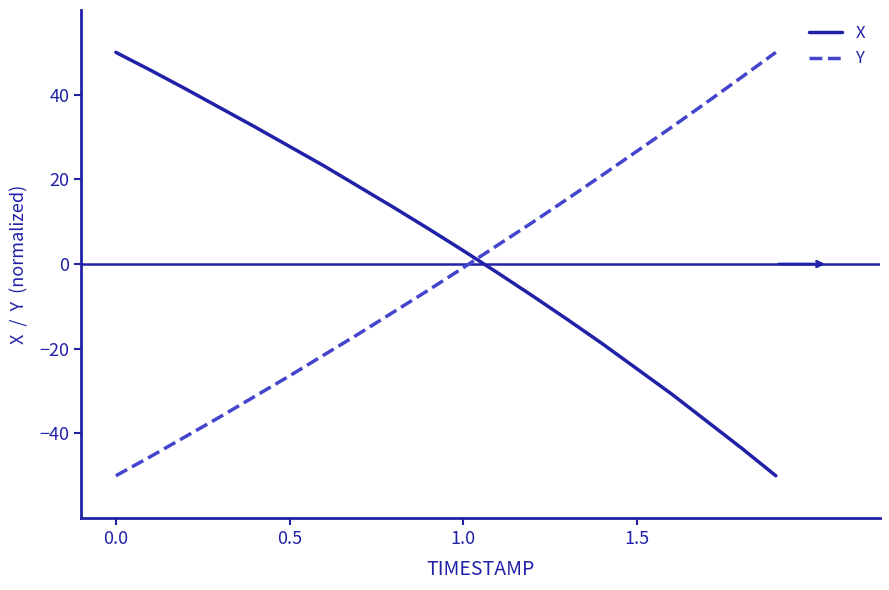

How many intersections are there between Y and X?

1